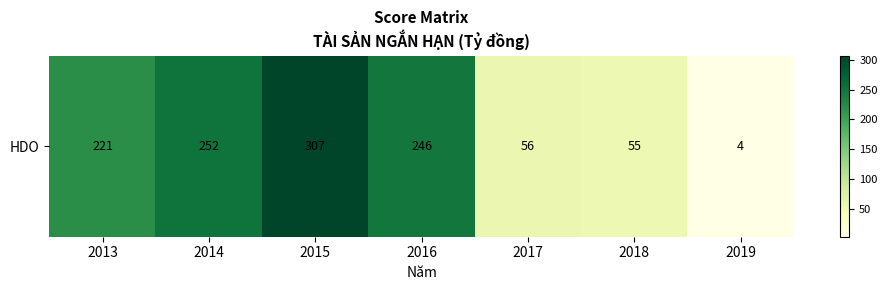

Rank the categories by value from lowest to highest.

2019, 2018, 2017, 2013, 2016, 2014, 2015